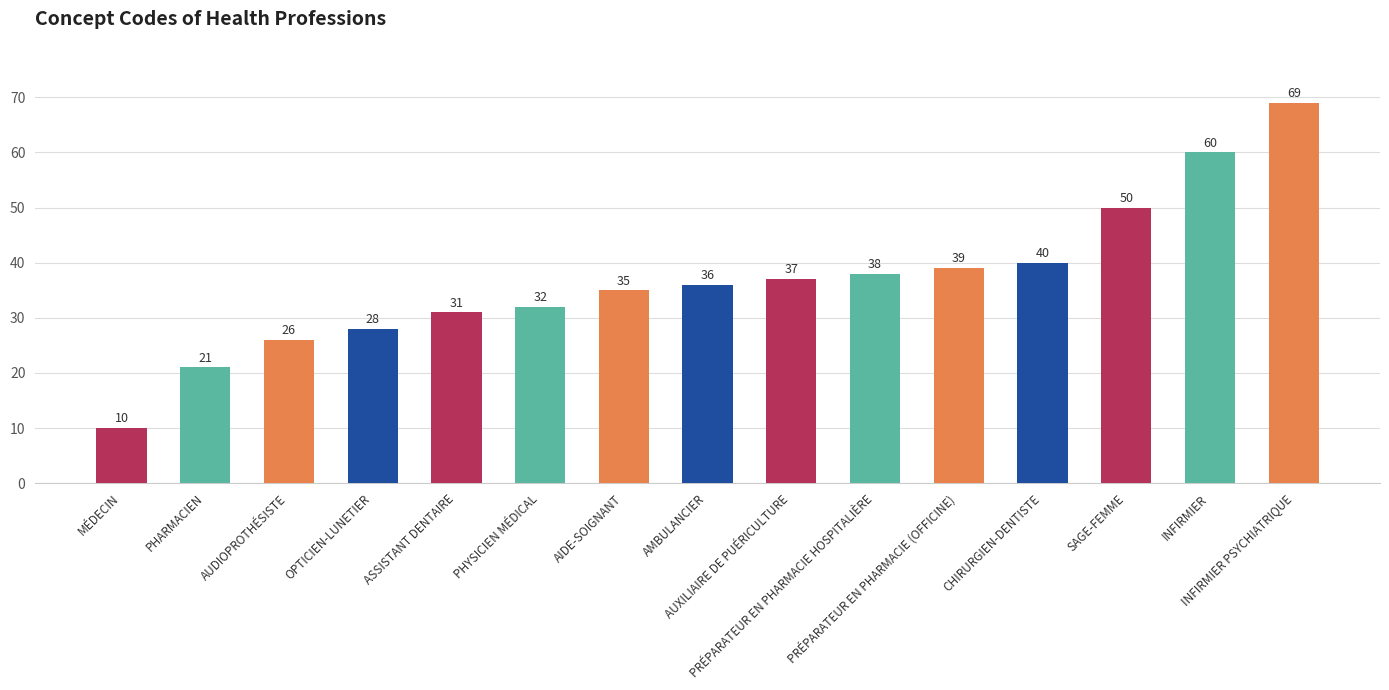

Are the bars horizontal?

No